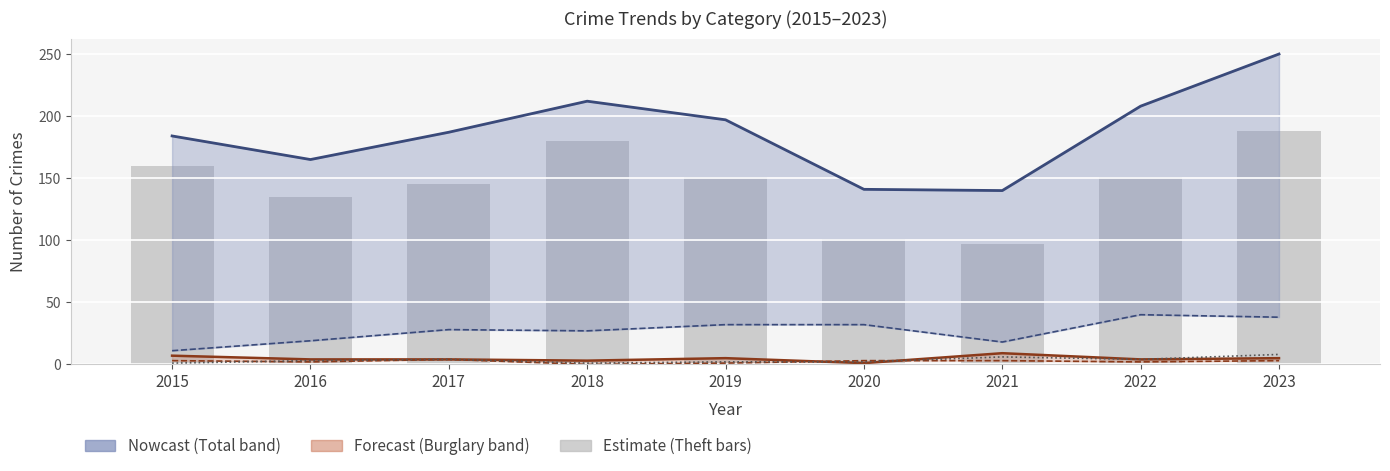

Reading left to right, transcribe all the data shown in this chart.

Total: 2015=184	2016=165	2017=187	2018=212	2019=197	2020=141	2021=140	2022=208	2023=250
Motor Vehicle Theft: 2015=11	2016=19	2017=28	2018=27	2019=32	2020=32	2021=18	2022=40	2023=38
Burglary: 2015=7	2016=4	2017=4	2018=3	2019=5	2020=1	2021=9	2022=4	2023=5
Robbery: 2015=3	2016=2	2017=4	2018=0	2019=1	2020=3	2021=3	2022=2	2023=3
Aggravated Assault: 2015=1	2016=3	2017=4	2018=1	2019=2	2020=2	2021=6	2022=4	2023=8
Theft: 2015=160	2016=135	2017=145	2018=180	2019=151	2020=101	2021=97	2022=151	2023=188